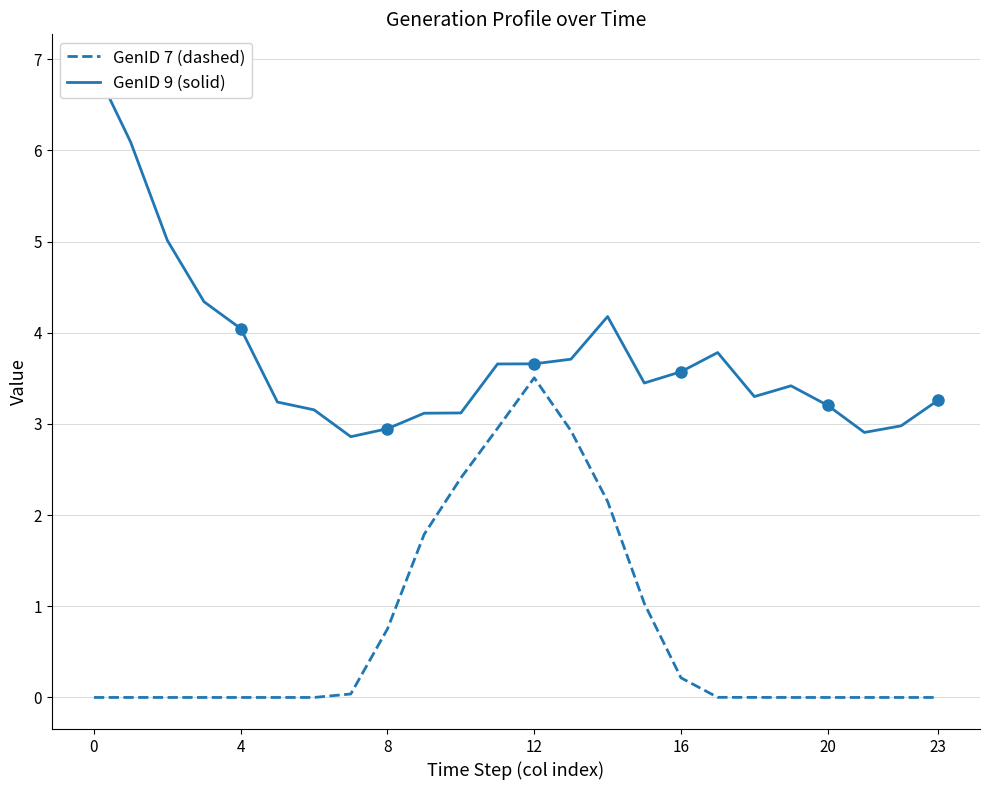

What is the sum of the GenID 9 (solid) values at 13 and 9?

6.8